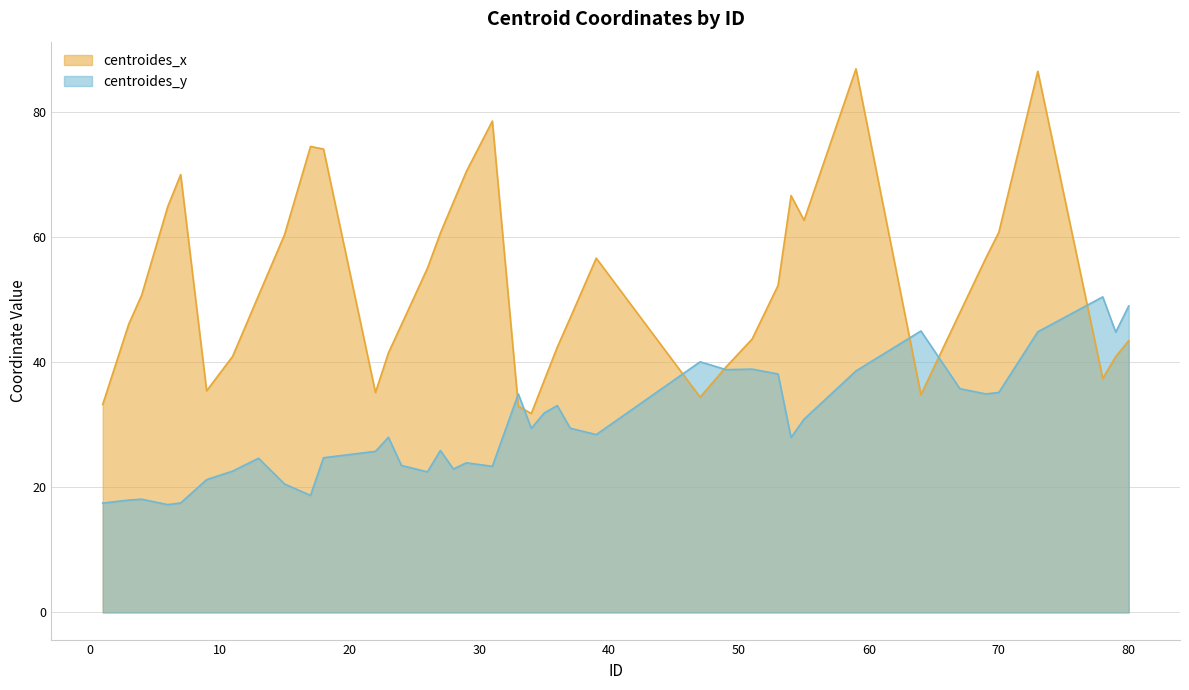

Reading left to right, extract all data points from this chart.

centroides_x: 1=33.3	3=46.1	4=50.7	6=64.8	7=70.0	9=35.4	11=40.9	13=50.7	15=60.4	17=74.5	18=74.1	22=35.2	23=41.5	24=46.0	26=55.0	27=60.6	28=65.6	29=70.5	31=78.6	33=33.0	34=31.8	35=37.1	36=42.4	37=47.1	39=56.6	47=34.4	49=39.3	51=43.7	53=52.3	54=66.6	55=62.7	59=86.9	64=34.8	67=47.9	69=56.7	70=60.8	73=86.5	78=37.4	79=40.9	80=43.5
centroides_y: 1=17.5	3=18.0	4=18.1	6=17.2	7=17.5	9=21.2	11=22.6	13=24.6	15=20.5	17=18.7	18=24.7	22=25.8	23=28.0	24=23.5	26=22.5	27=25.9	28=22.9	29=23.9	31=23.4	33=34.9	34=29.4	35=31.9	36=33.1	37=29.4	39=28.4	47=40.1	49=38.8	51=38.9	53=38.1	54=28.0	55=30.9	59=38.6	64=45.0	67=35.8	69=34.9	70=35.2	73=44.9	78=50.5	79=44.8	80=49.0